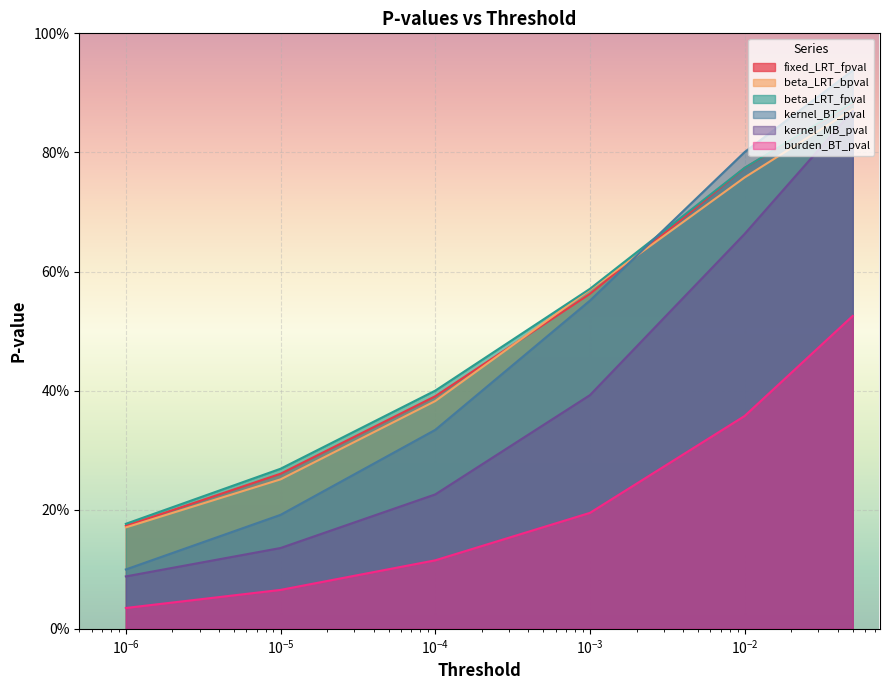

What is the difference between the maximum and minimum values in the kernel_BT_pval series?

0.8